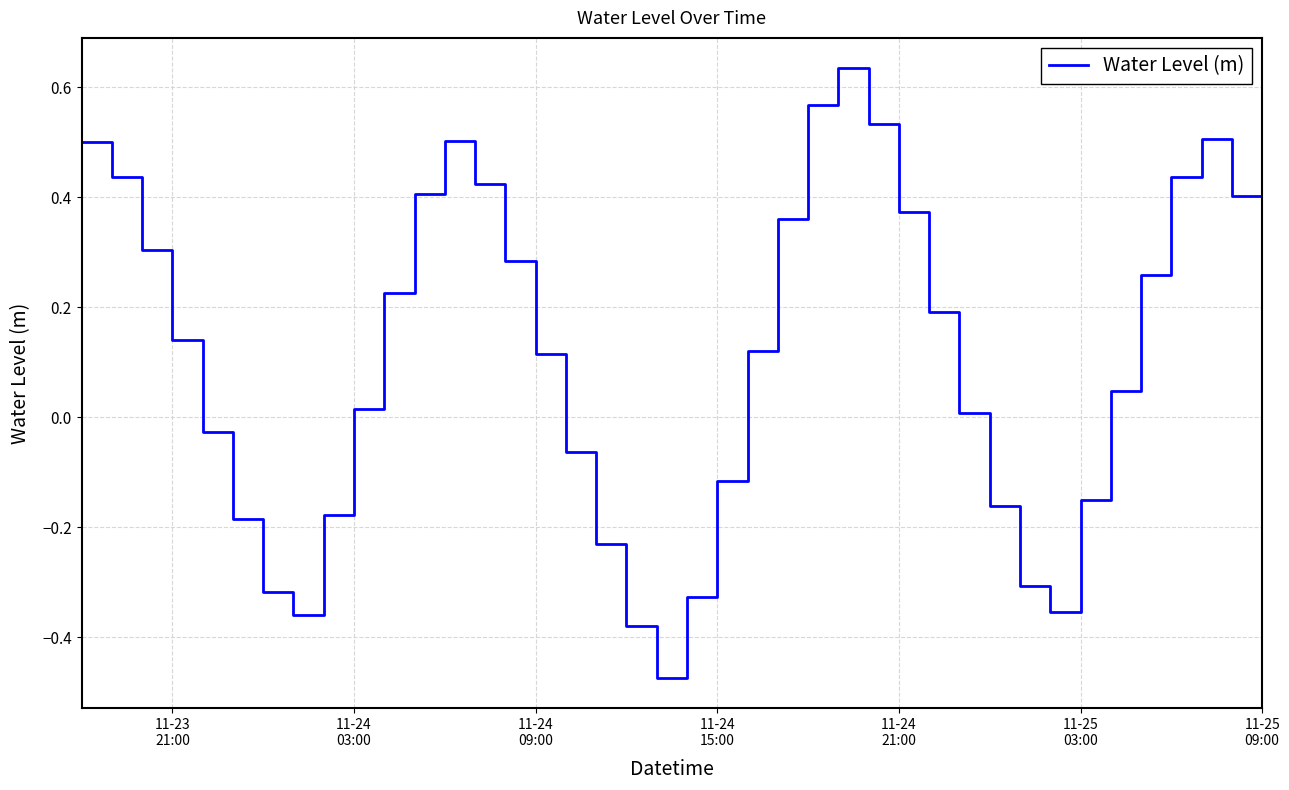

What is the difference between the maximum and minimum values?

1.1